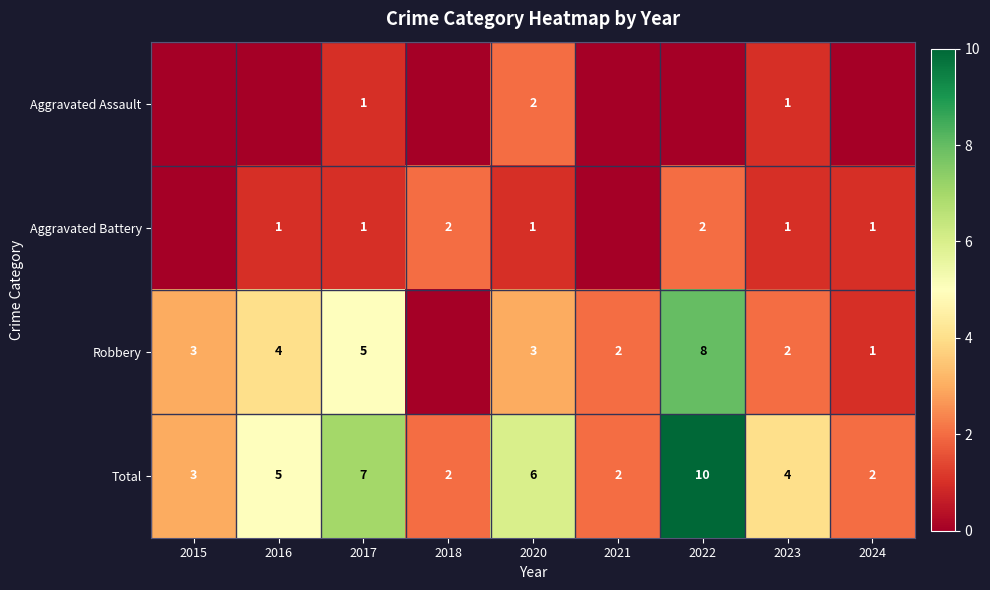

What is the sum of all Total values?

41